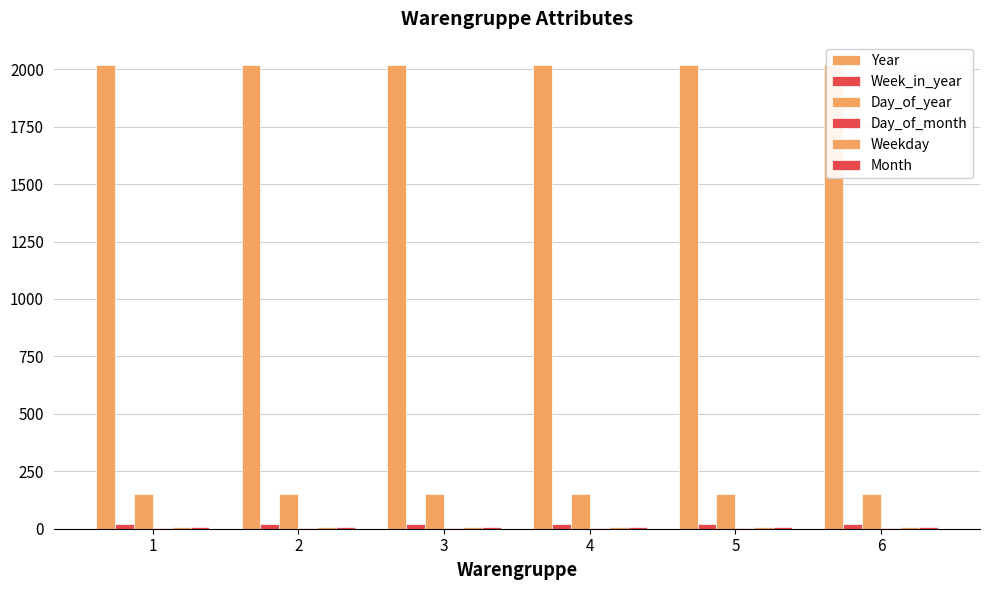

At 1, list the series in order from smallest to largest.

Day_of_month, Month, Weekday, Week_in_year, Day_of_year, Year